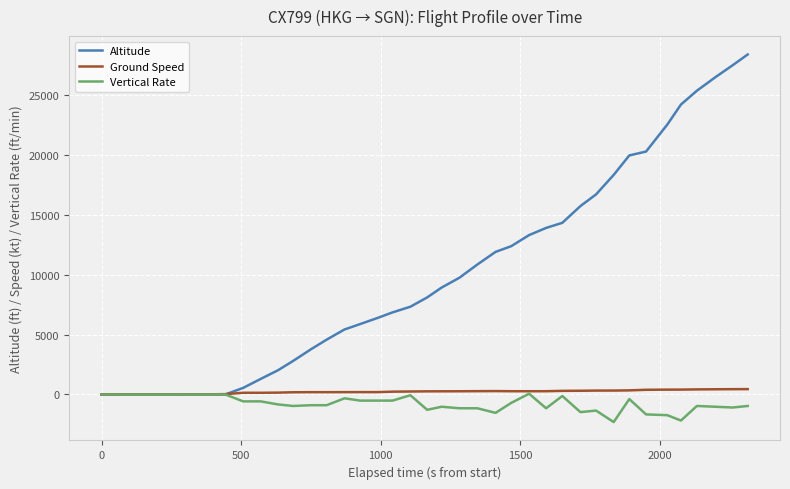

What is the greatest value displayed?

28375